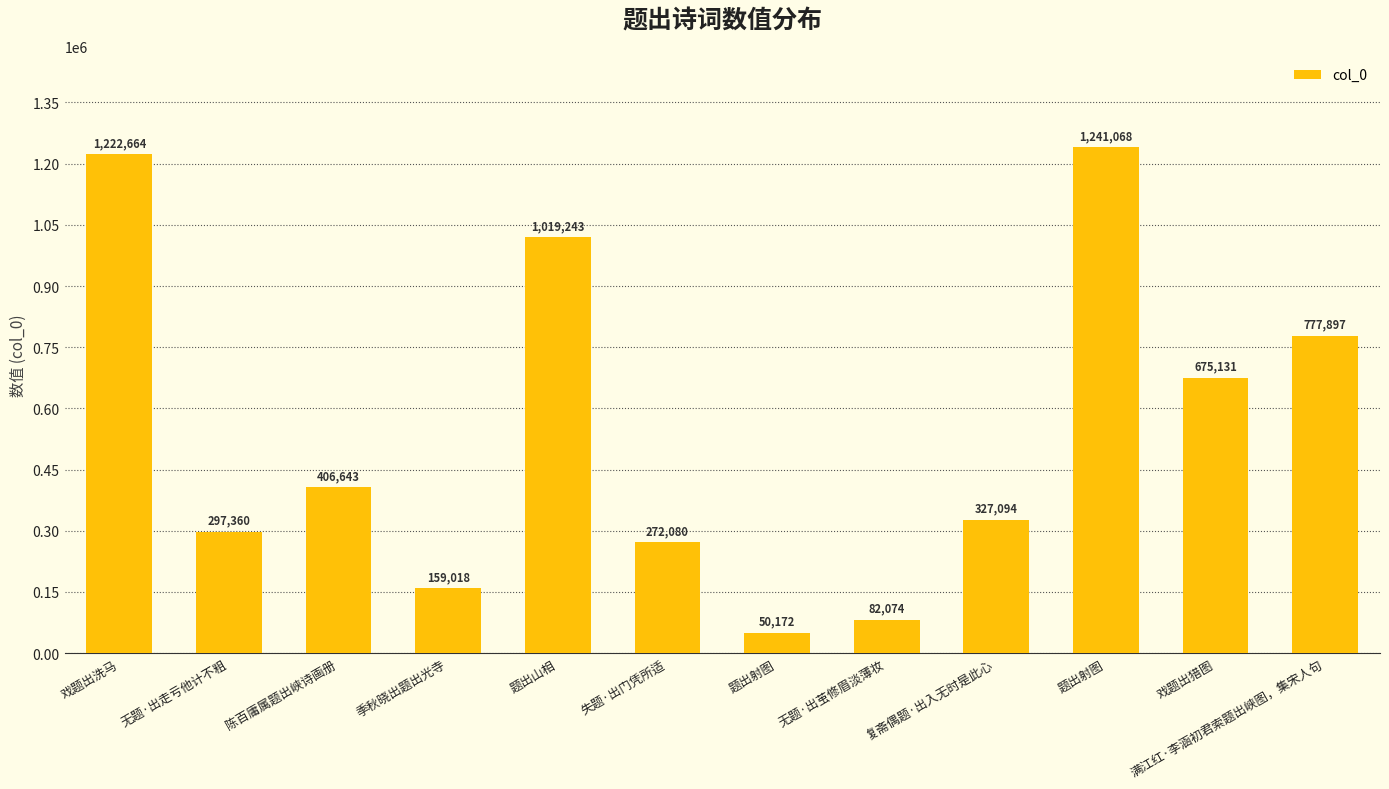

How many bars are there in total?

12